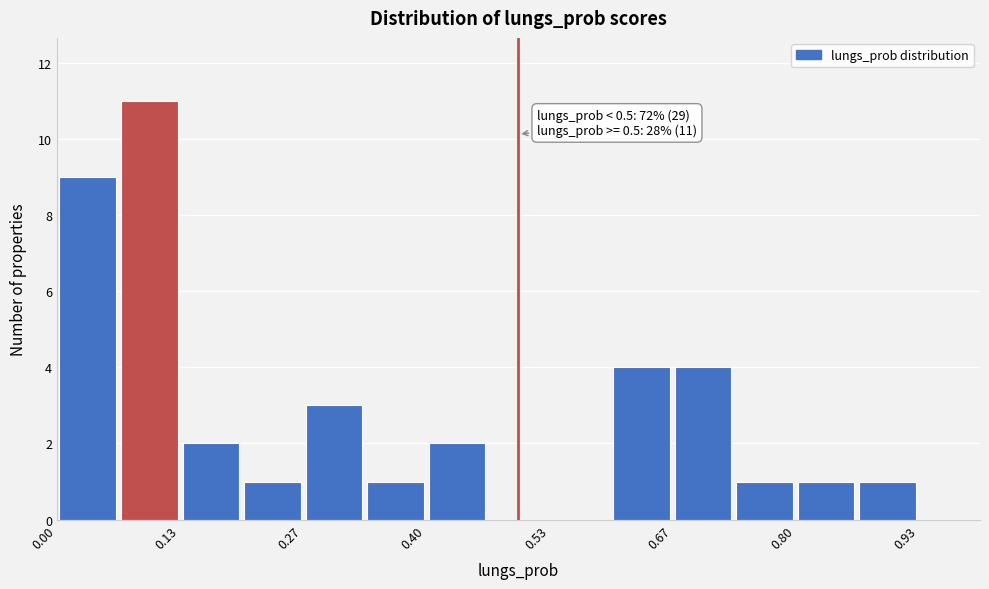

Read against the x-axis, roughly where is the centre of the tallest bar?

0.10